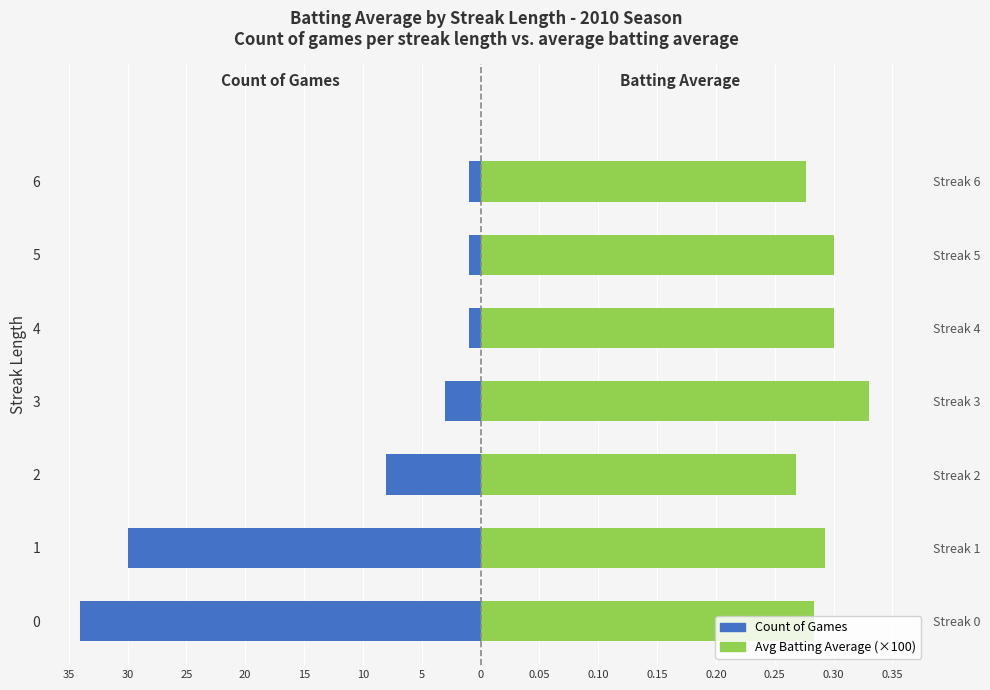

What is the value of the Count of Games bar at the 7th from the left?

-1.0